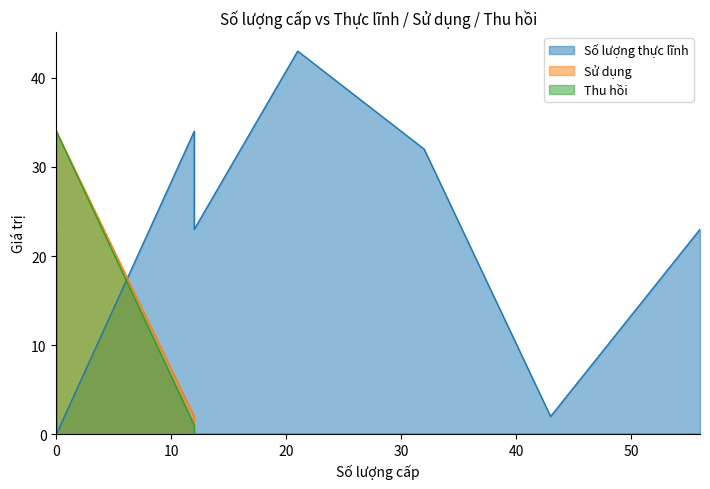

The Số lượng thực lĩnh series shows 8 at 12. True or false?

False